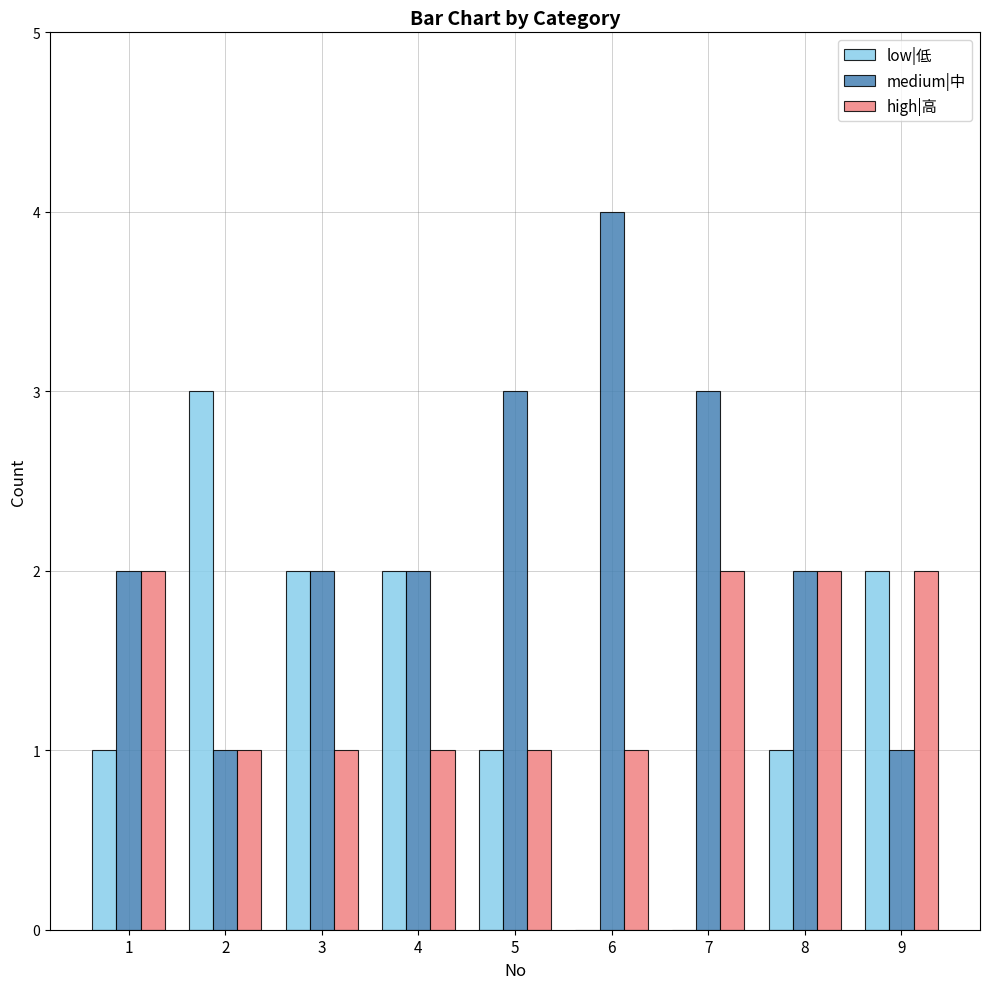

The low|低 series shows -1 at 6. True or false?

False